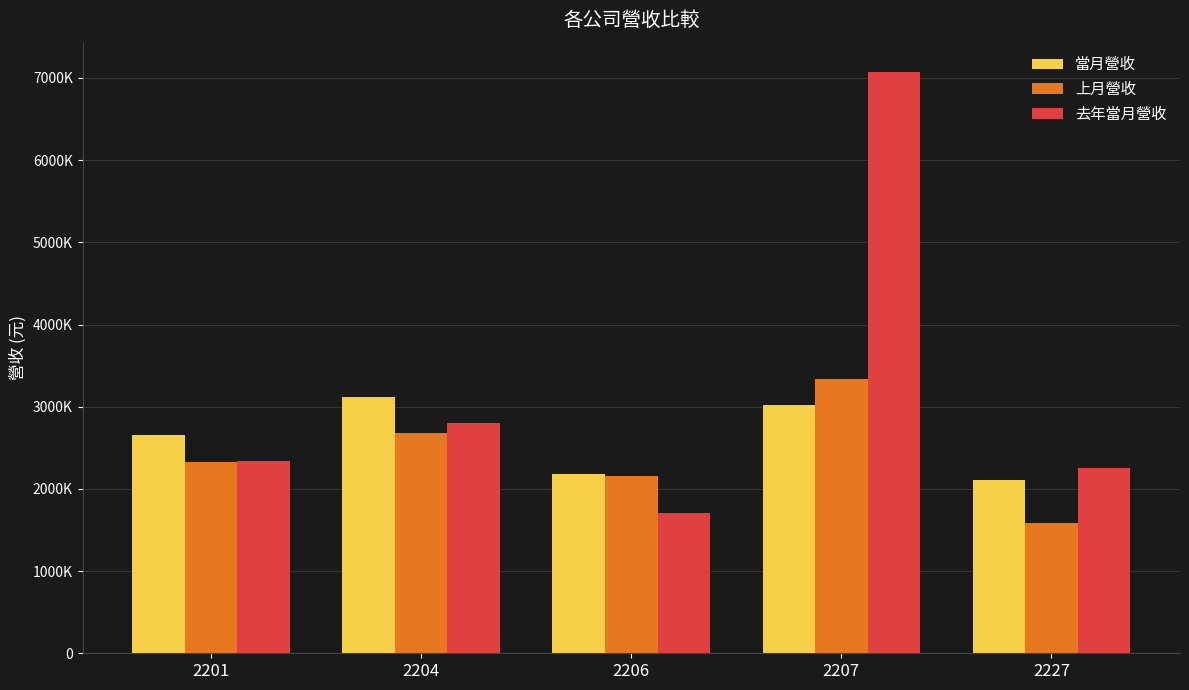

Reading left to right, extract all data points from this chart.

當月營收: 2659411	3113914	2180219	3022292	2112838
上月營收: 2332815	2680139	2153666	3334660	1583850
去年當月營收: 2345113	2800601	1708606	7075936	2250948